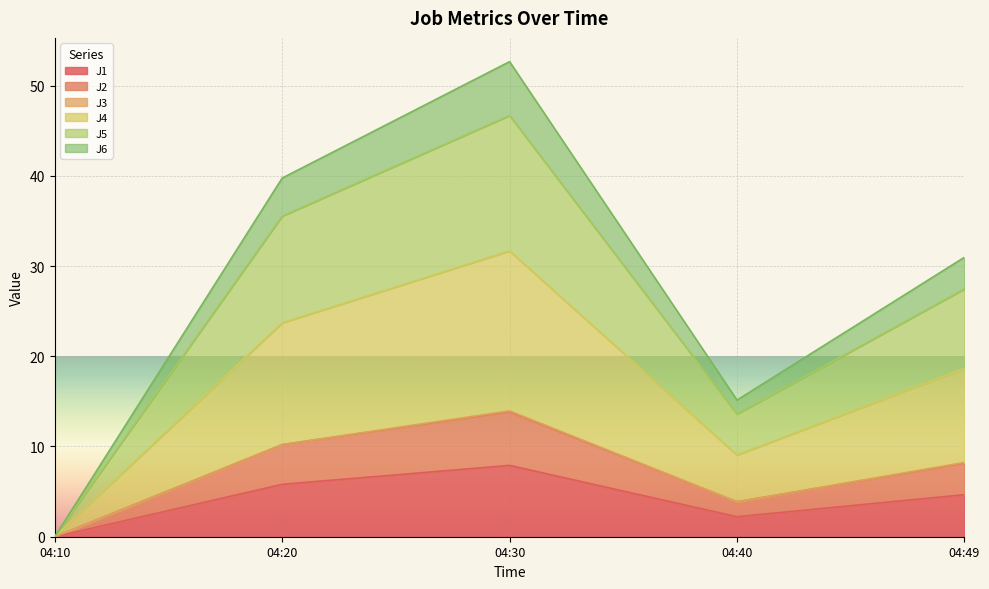

At which label does J1 reach its minimum?

04:10